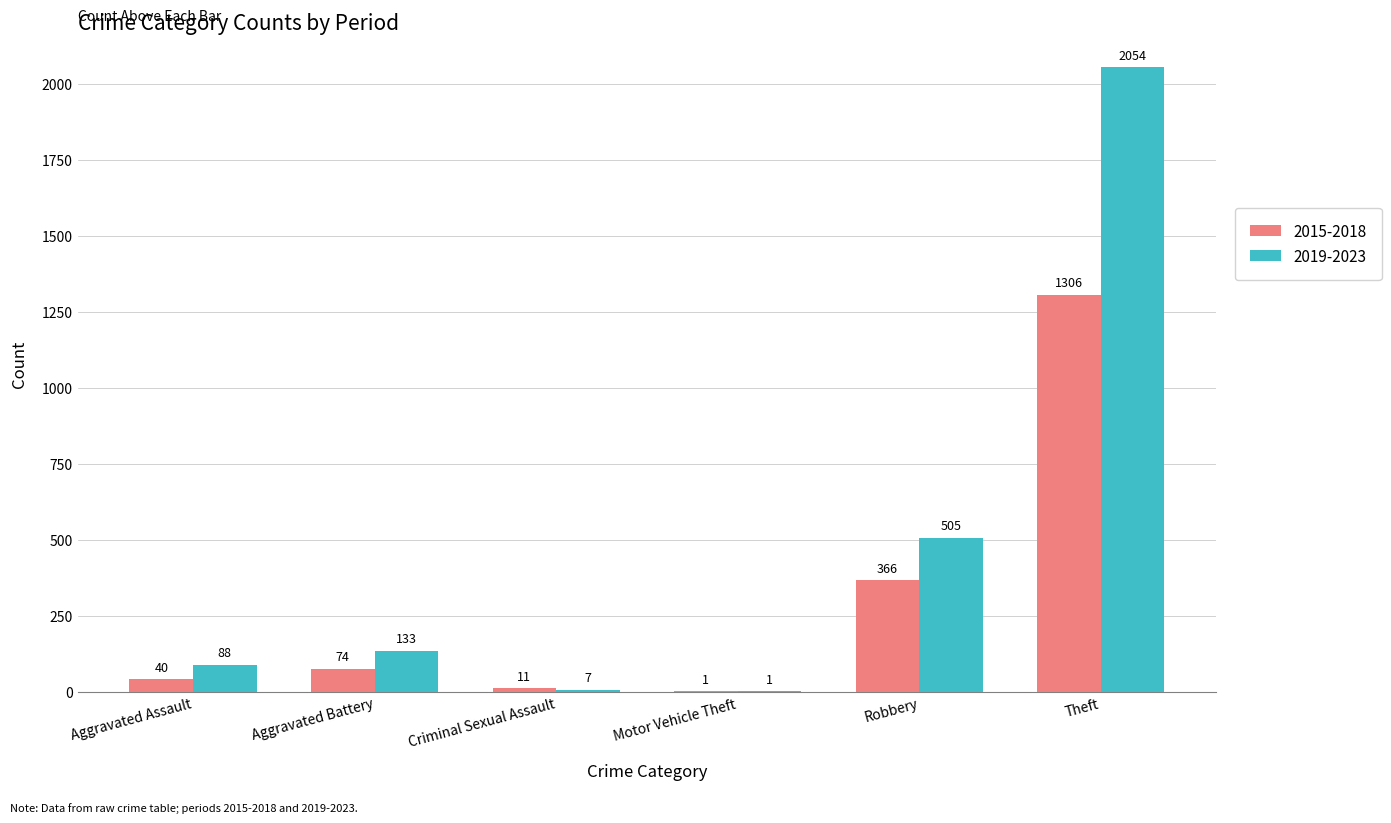

Are the bars grouped side by side (vs. stacked)?

Yes